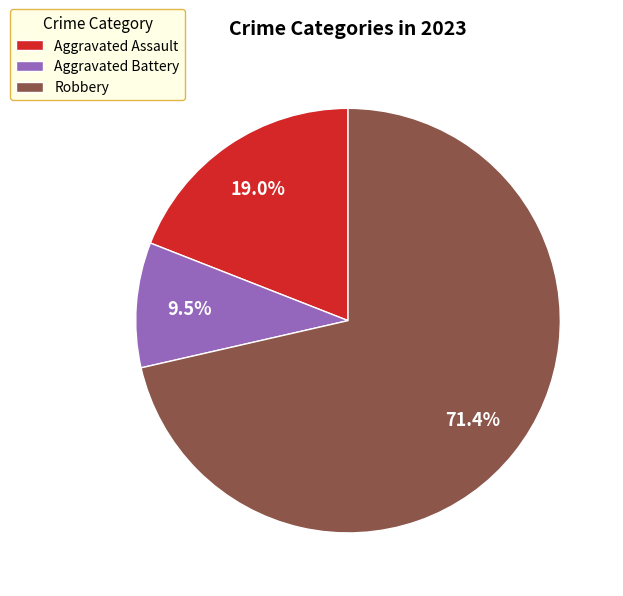

Rank the categories by value from highest to lowest.

Robbery, Aggravated Assault, Aggravated Battery